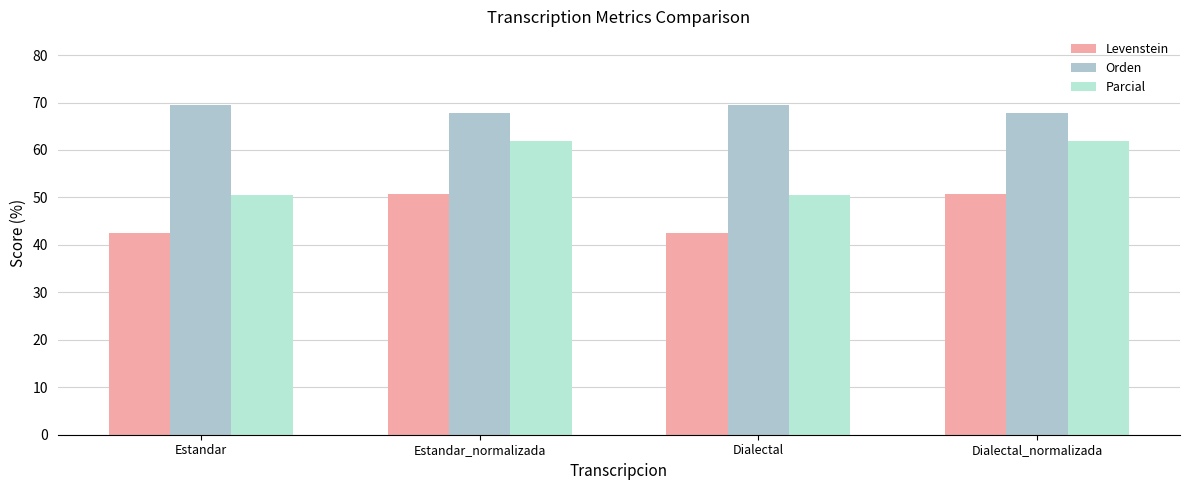

What is the spread (max minus min) of values at Estandar_normalizada?

17.1